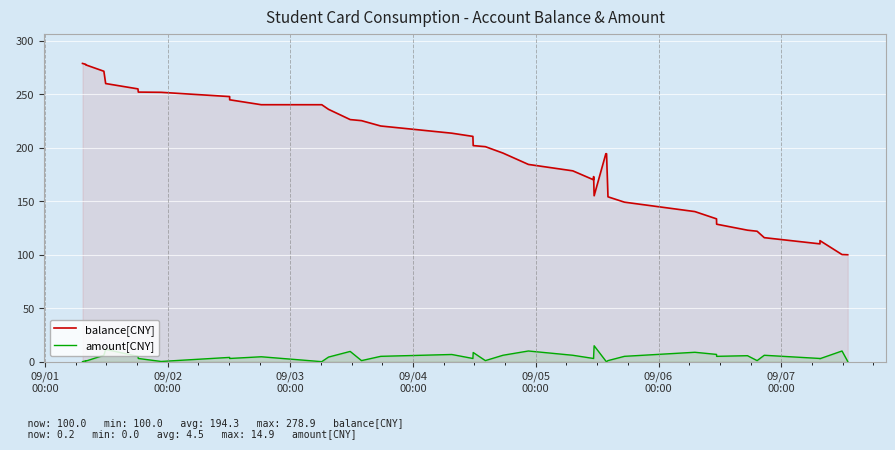

Does the chart display data point markers on the line(s)?

No